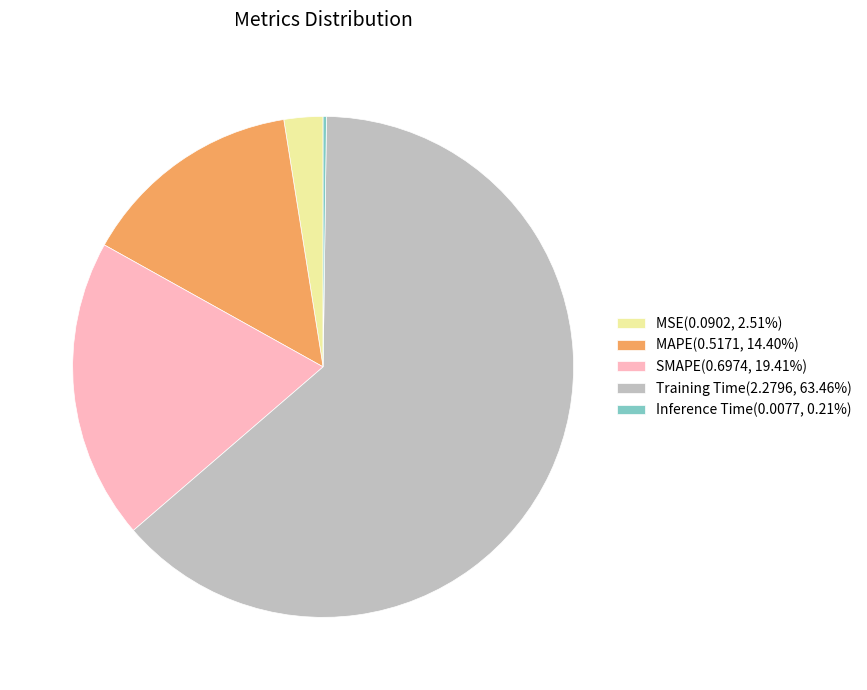

Does any single category account for the majority?

Yes